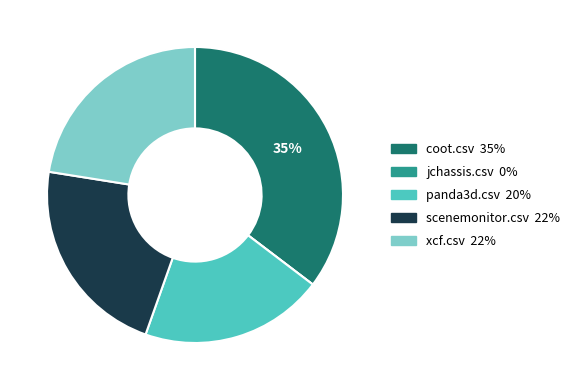

Which slice is the largest?

coot.csv